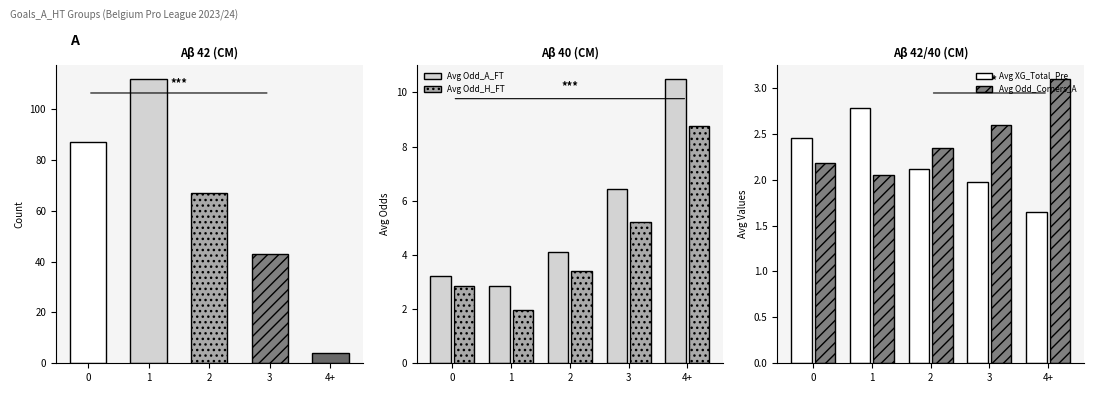

Between 0 and 2, which is larger?

2